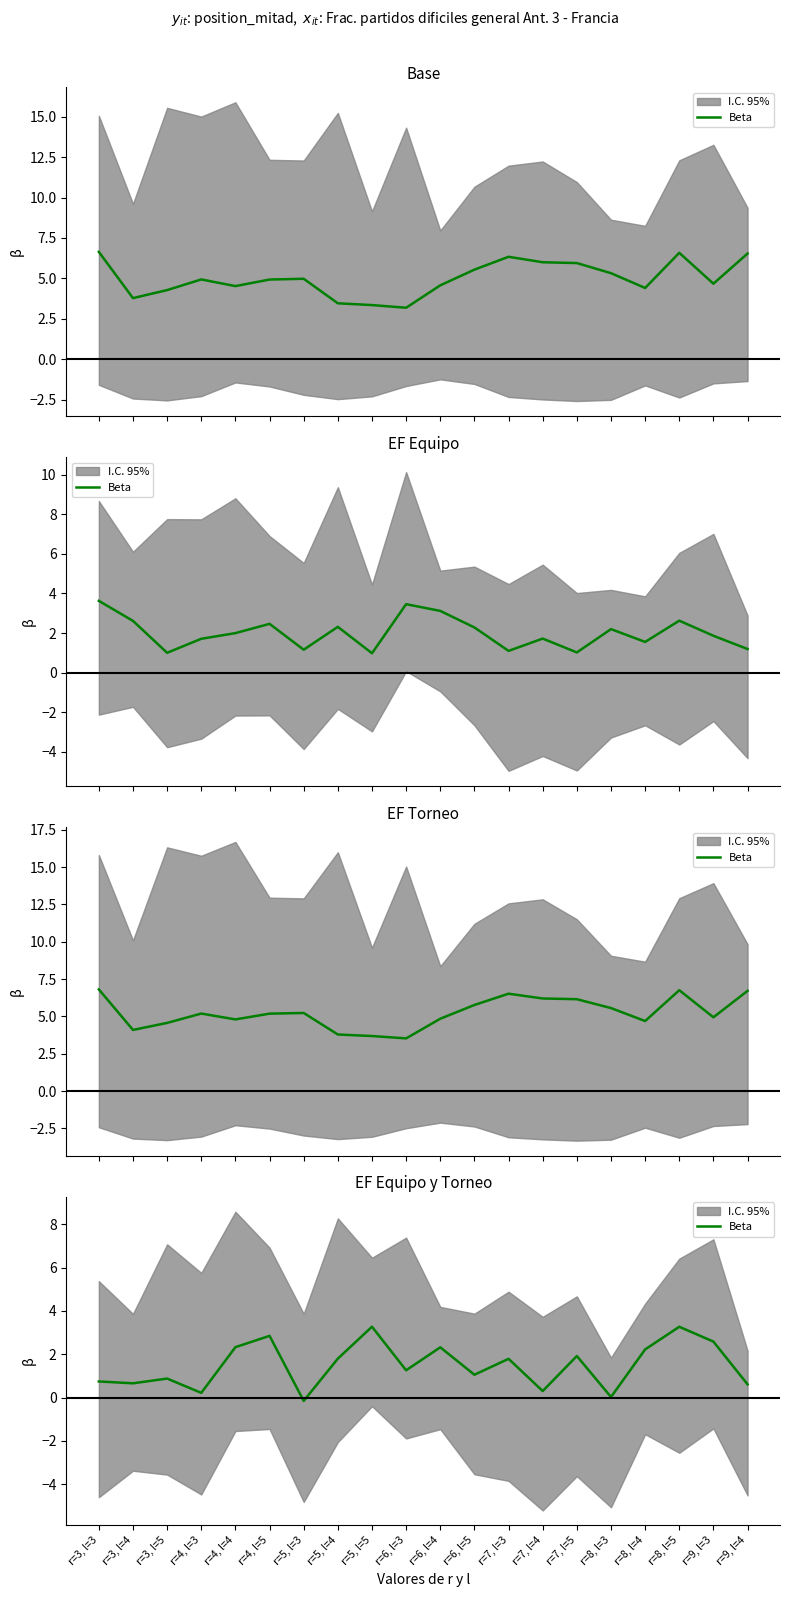

What is the sum of all values?

30.0